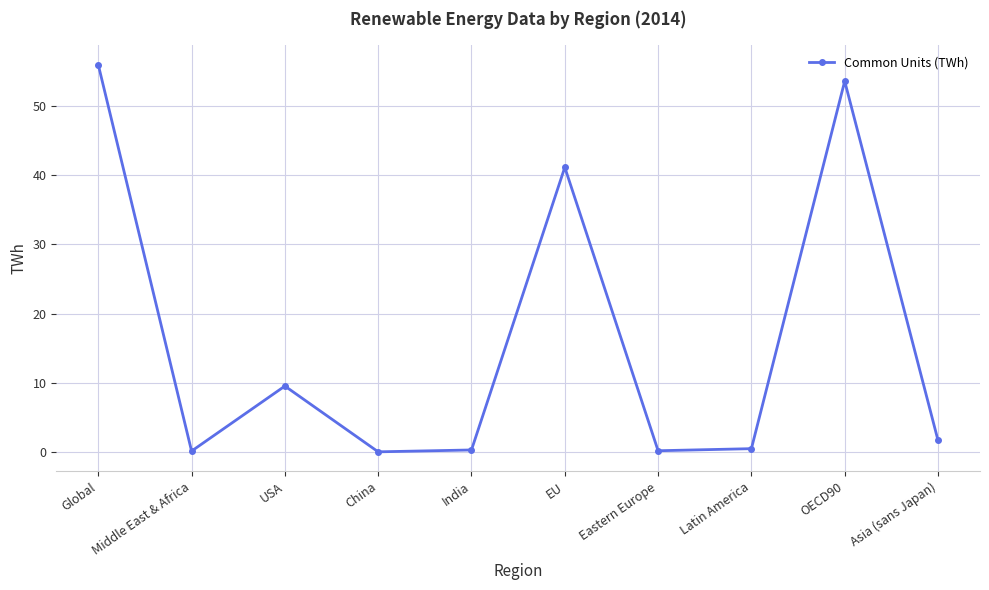

What is the sum of all values?

162.9